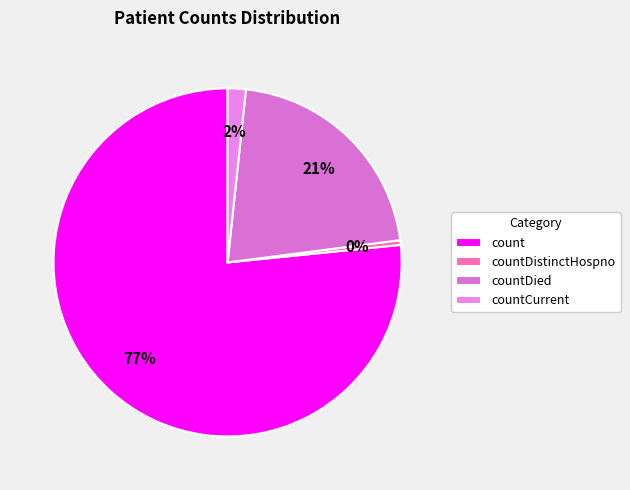

What is the largest slice in the pie chart?

count